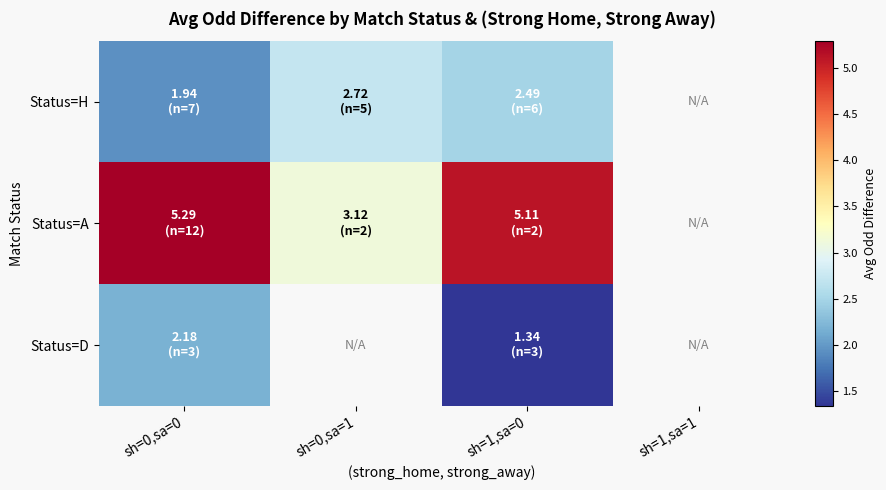

What is the lowest value of the Status=A series?

3.1